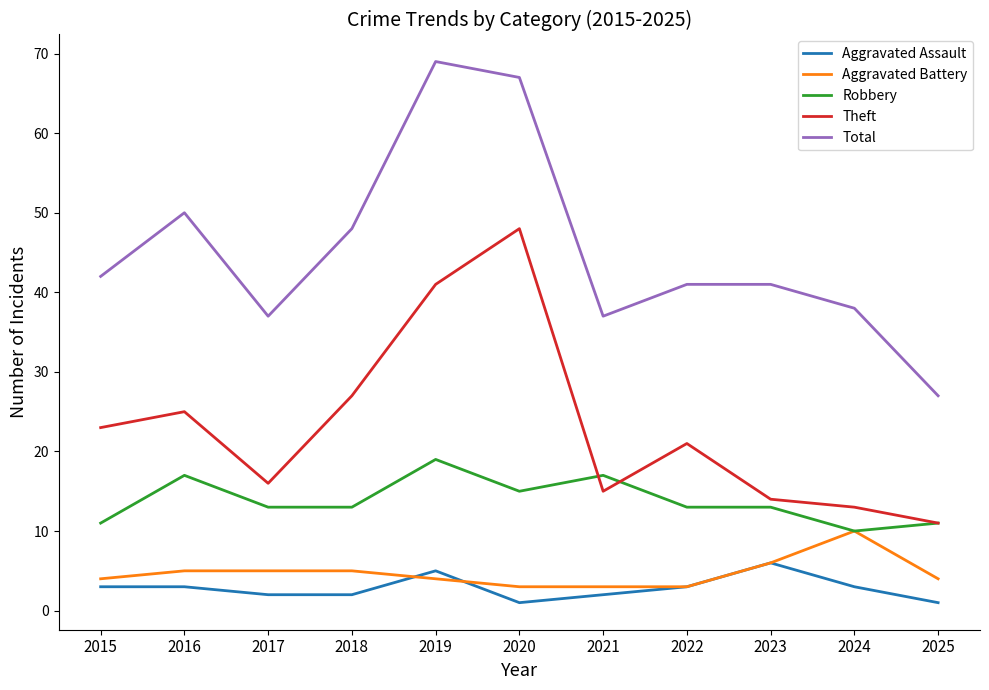

What is the spread (max minus min) of values at 2018?

46